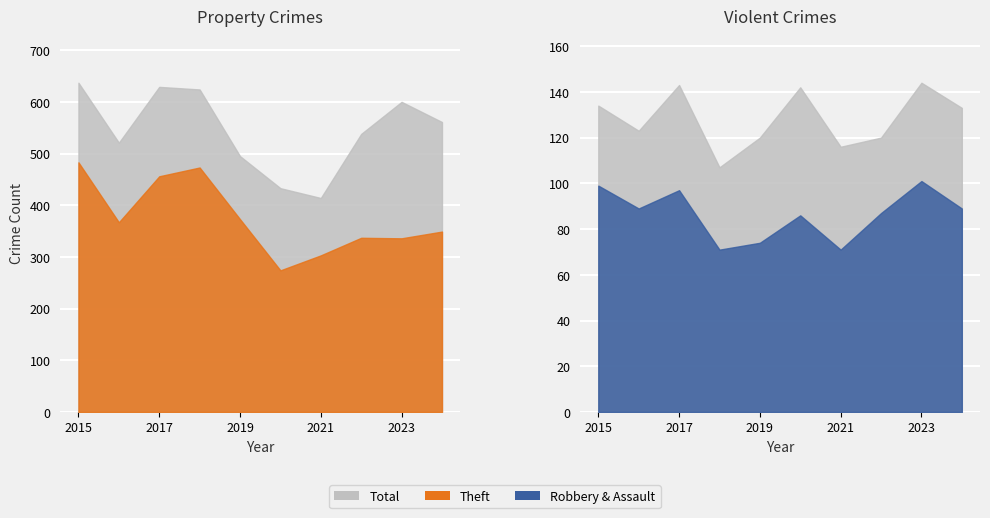

True or false: Theft and Aggravated Assault cross at least once.

False